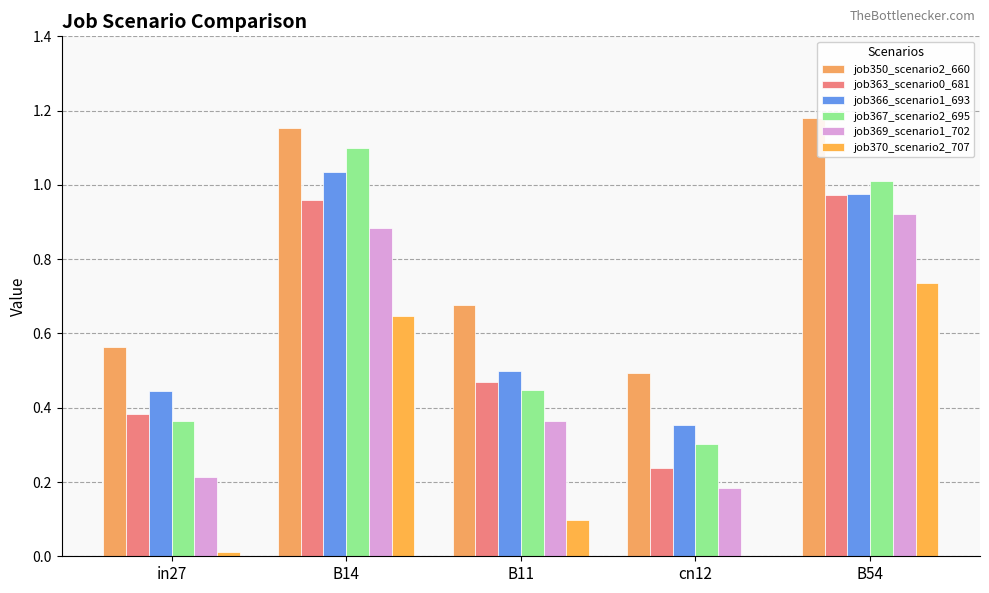

Count the number of categories in the chart.

5